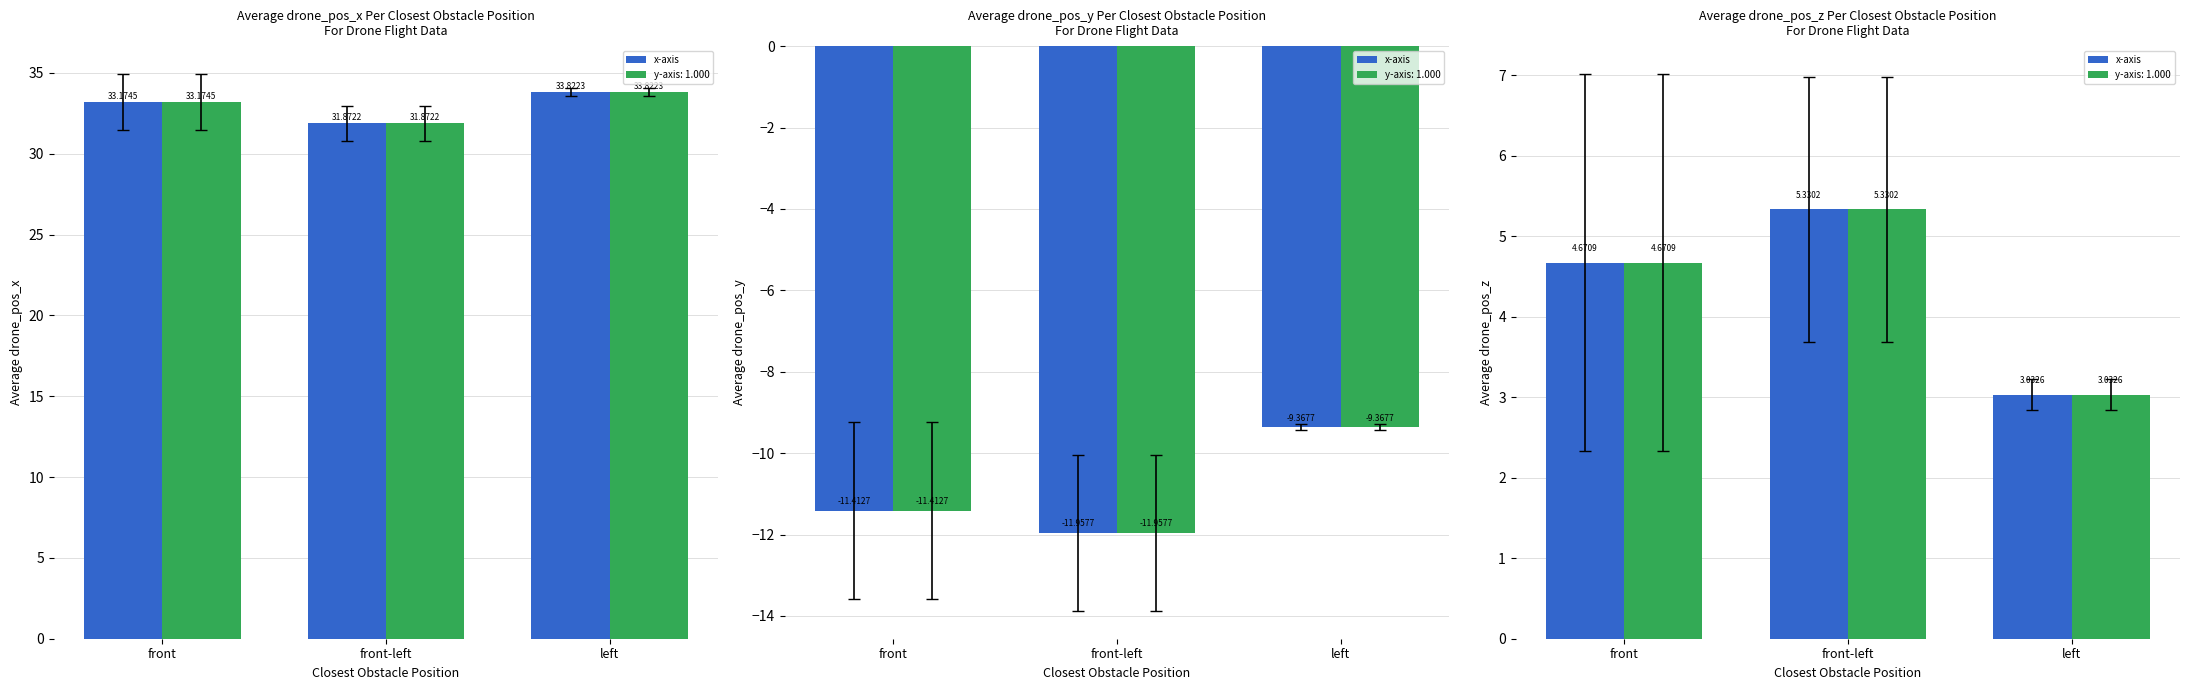

Read the value at front-left.

5.3